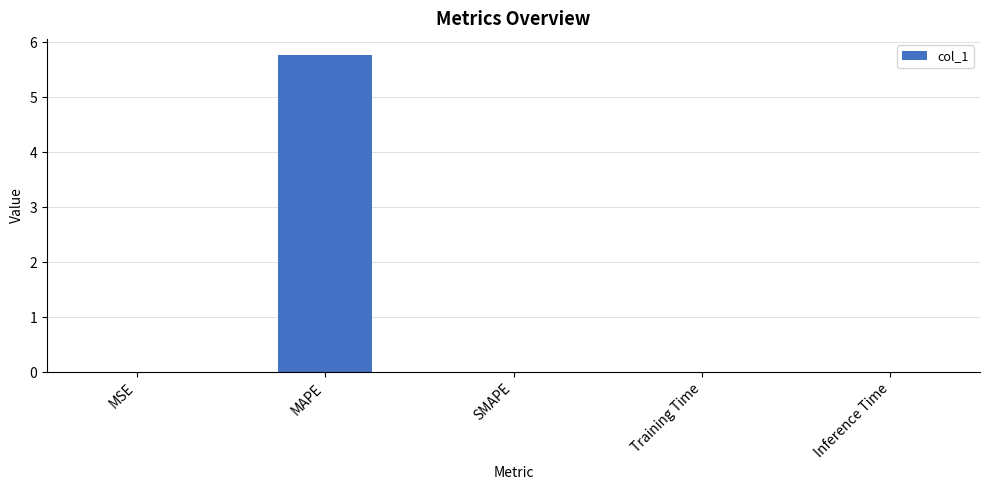

What is the maximum value shown in the chart?

5.8